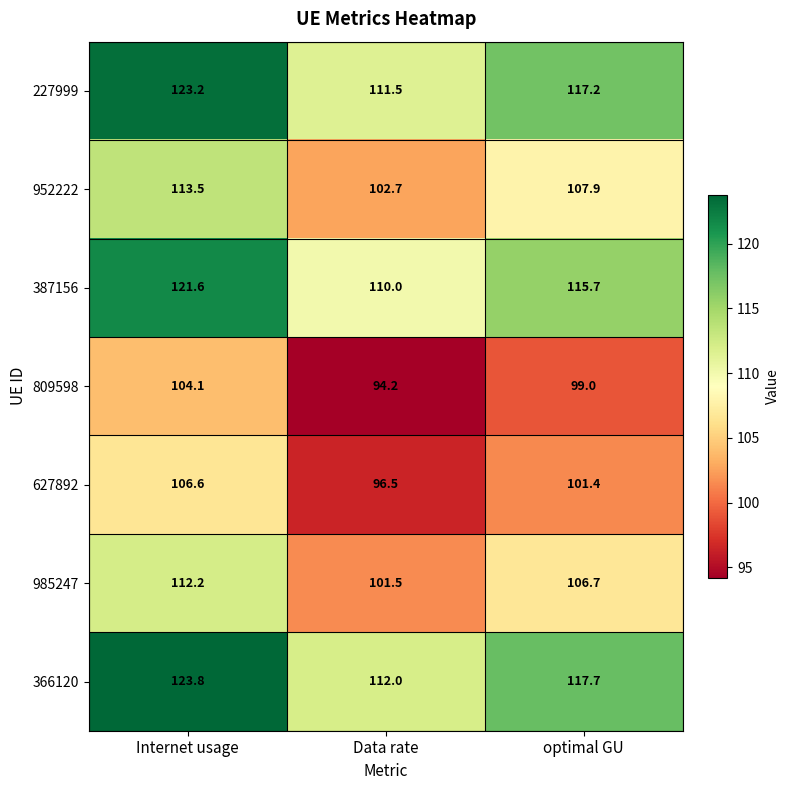

Which category has the highest value across all series?

Internet usage